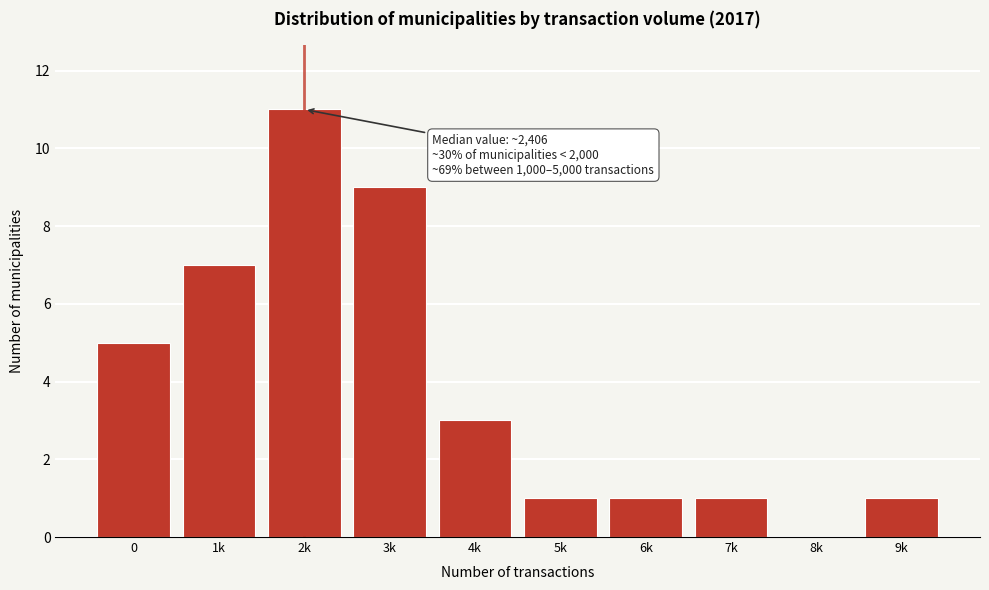

Reading left to right, list all the values displayed in this chart.

0=5	1k=7	2k=11	3k=9	4k=3	5k=1	6k=1	7k=1	8k=0	9k=1